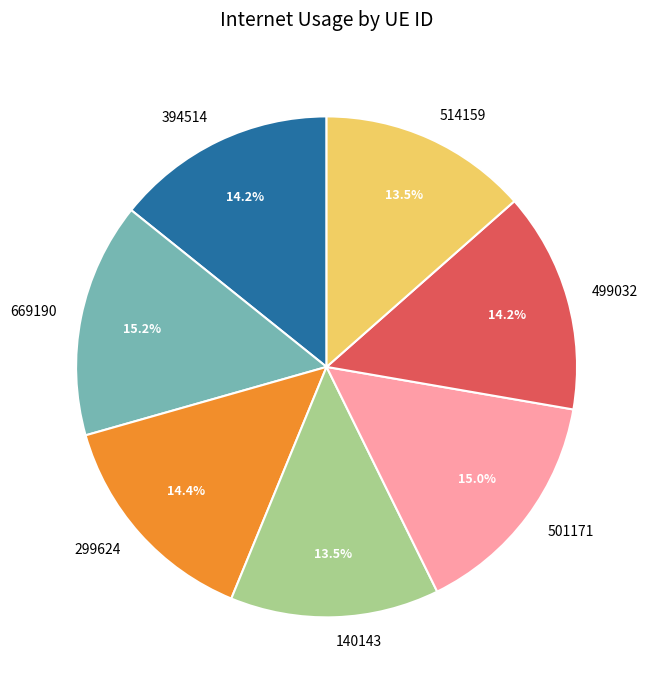

Does 394514 account for over 50% of the chart?

No